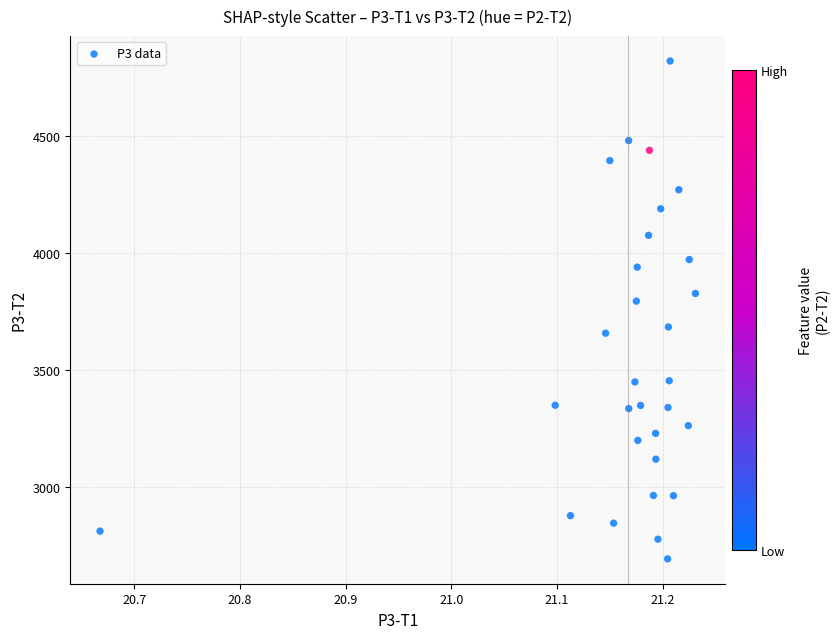

What is the range of X values (max minus min)?

0.6